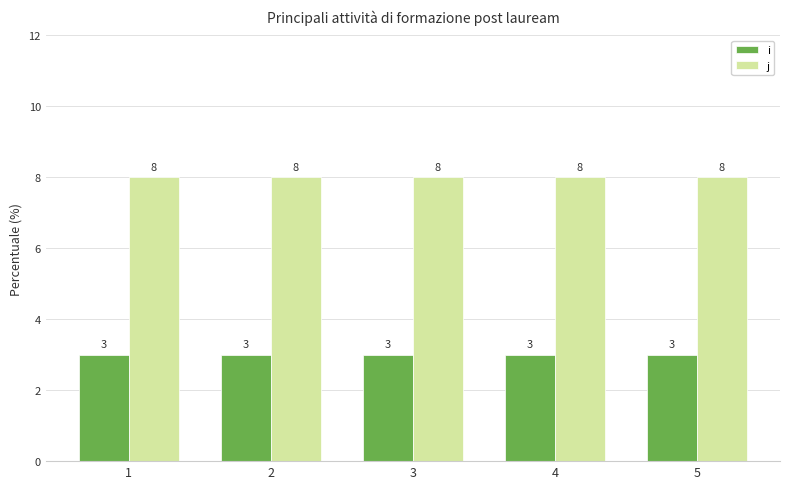

What is the approximate value of j at 2?

8